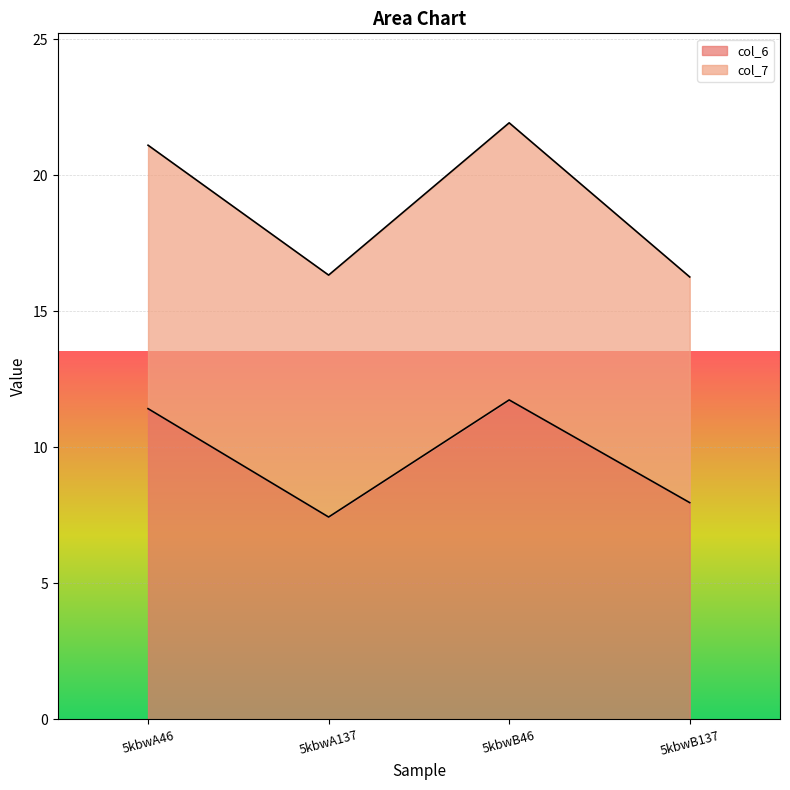

What is the ratio of the value at 5kbwB46 to the value at 5kbwA46?

1.0